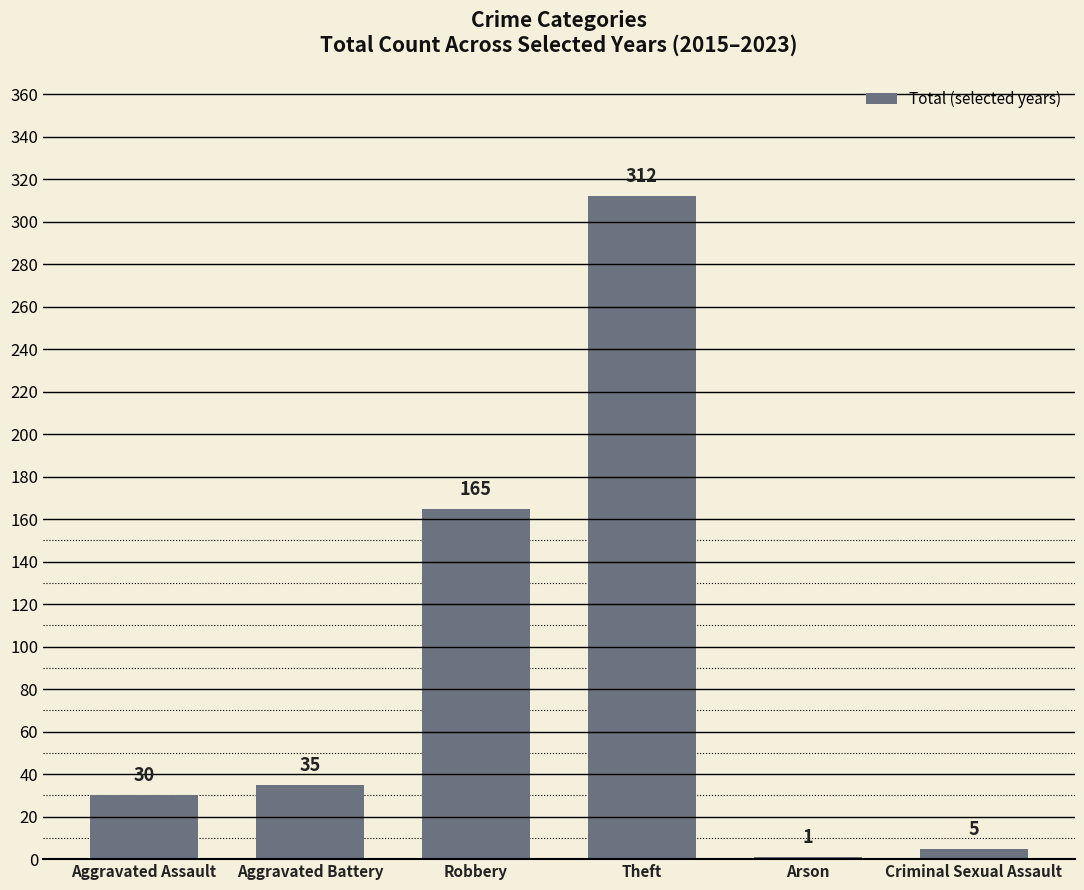

What value does the data have at Robbery, to the nearest 5?

165